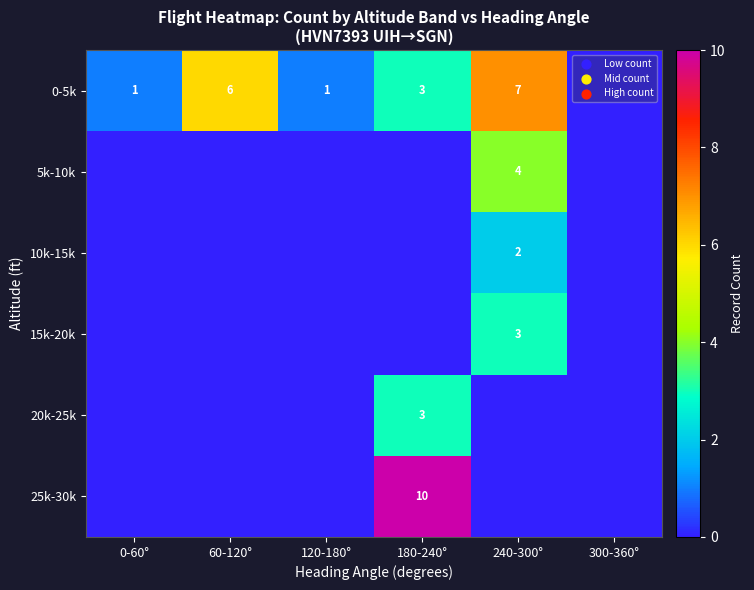

What is the sum of the 0-5k values at 180-240° and 0-60°?

4